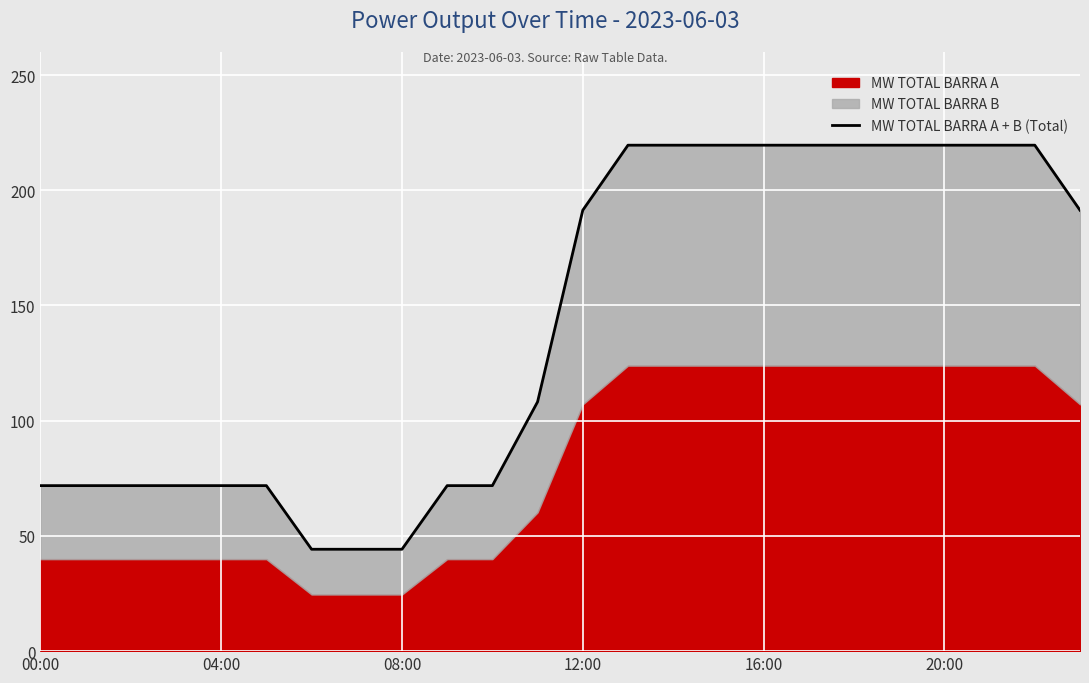

How many lines are shown in the chart?

1